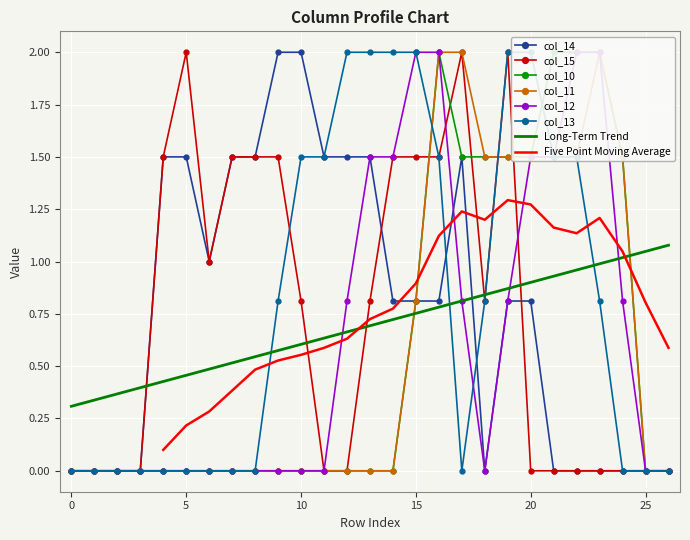

True or false: col_15 and col_13 intersect in this chart.

True